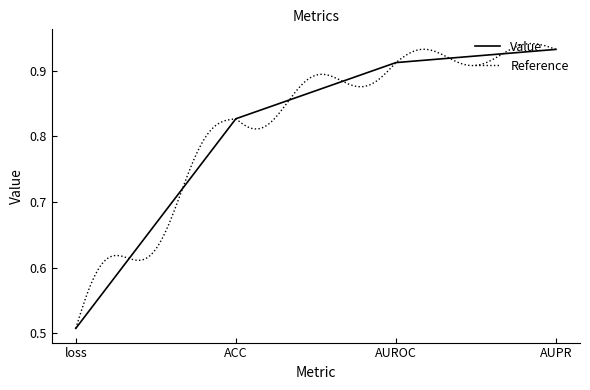

Reading left to right, transcribe all the data shown in this chart.

loss=0.5	ACC=0.8	AUROC=0.9	AUPR=0.9